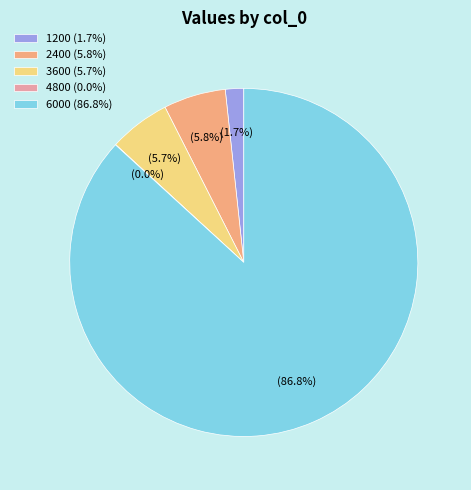

Which has a higher value, 1200 (1.7%) or 3600 (5.7%)?

3600 (5.7%)